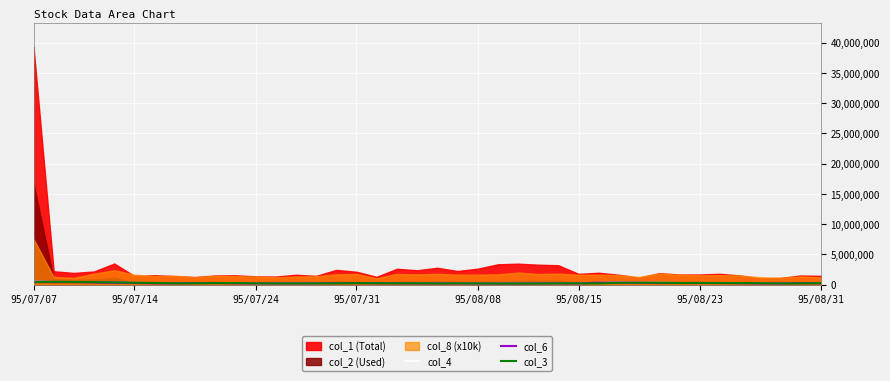

How many data points in col_4 are above 250000?

16